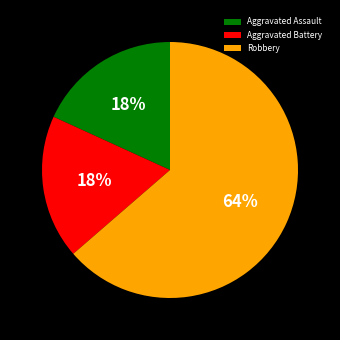

To the nearest percent, what is the combined percentage of Aggravated Assault and Aggravated Battery?

36%